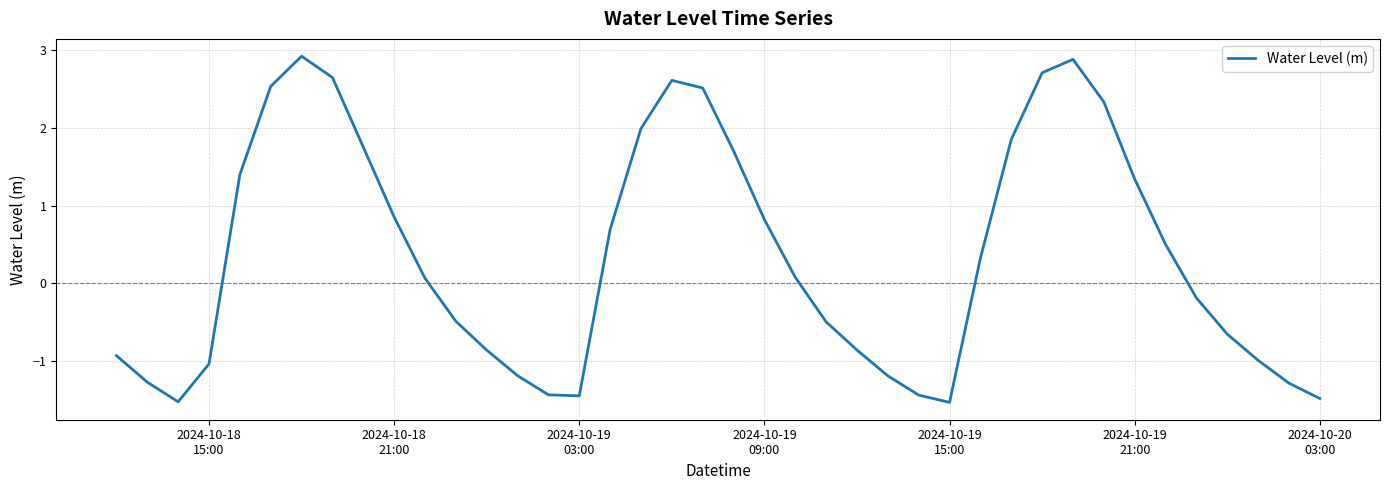

What is the difference between the maximum and minimum values?

4.5